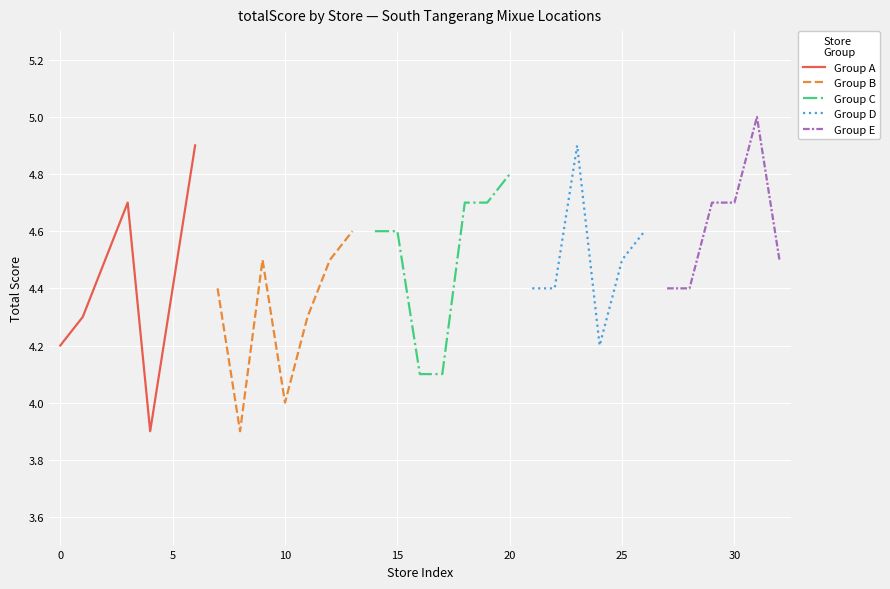

List the labels in order of value, largest first.

Mixue Pondok Betung, Mixue BSD Plaza, Mixue Pajajaran, MIXUE Marchand, Mixue Alam Sutera, Mixue Villa Melati Mas, Mixue Graha Bintaro, Mixue Pondok Ranji, MIXUE UIN CIPUTAT, Mixue pasar serpong, Mixue Rawa Buntu, Mixue Bsd Nusaloka, Mixue Ceger Raya, Mixue Graha Raya, MIXUE BINTARO PASAR MODERN, MIXUE CIATER, MIXUE MERPATI, mixue cirendeu, MIXUE Pamulang, MIXUE puspitek pamulang, Mixue Bintaro Xchange Mall, Mixue Bintaro Sektor 9, Mixue Sawah Lama, Mixue pondok cabe, MIXUE ITC BSD, Mixue BSD Anggrek Loka, Mixue Pondok Aren Jombang, Mixue WR Supratman, Mixue Puspitek, Mixue Paradise Walk, Mixue Ruko Beranda, Mixue Pasar 8 Alam Sutera, Mixue Benda Pamulang